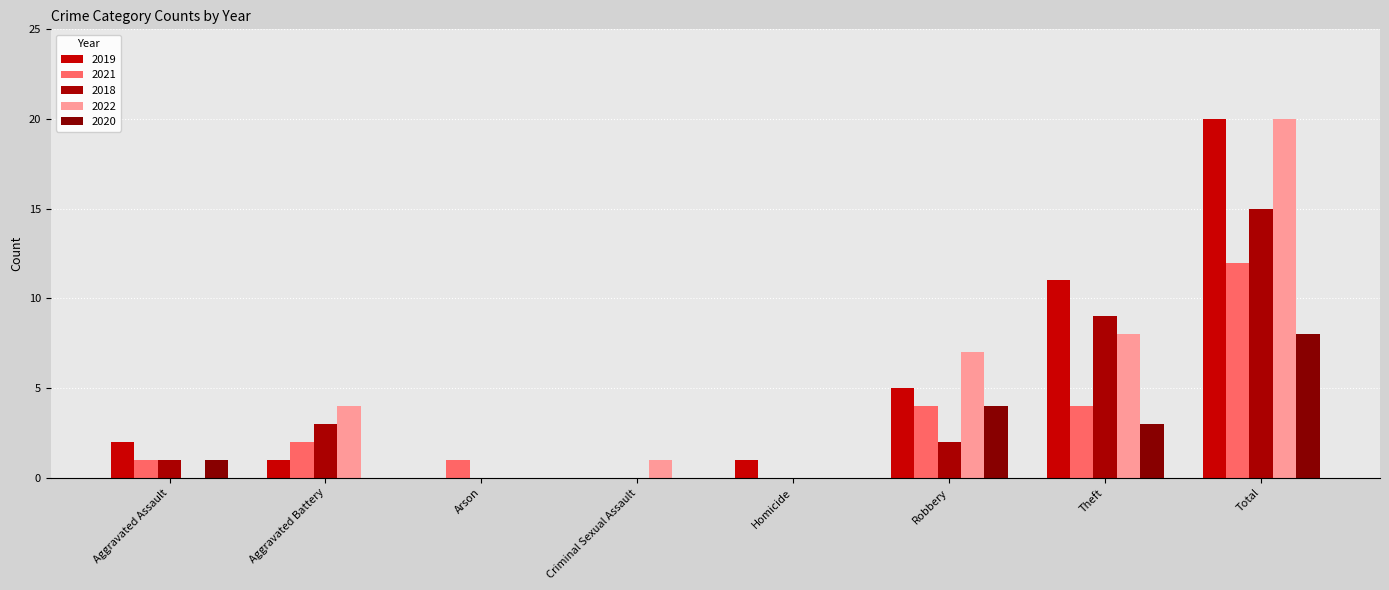

Between Robbery and Total, which series saw the biggest shift?

2019